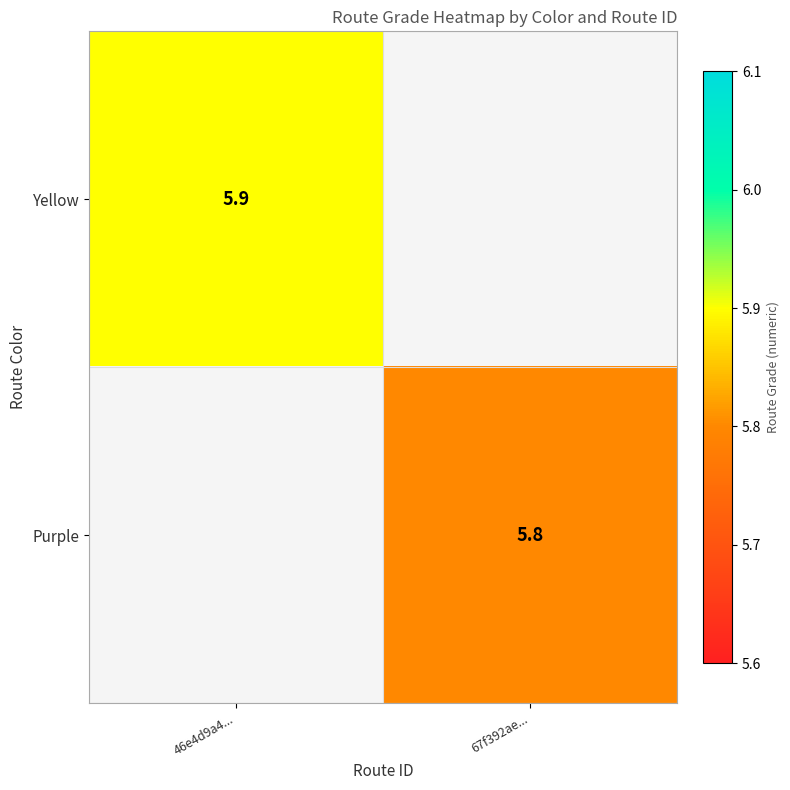

What is the smallest value displayed?

5.8